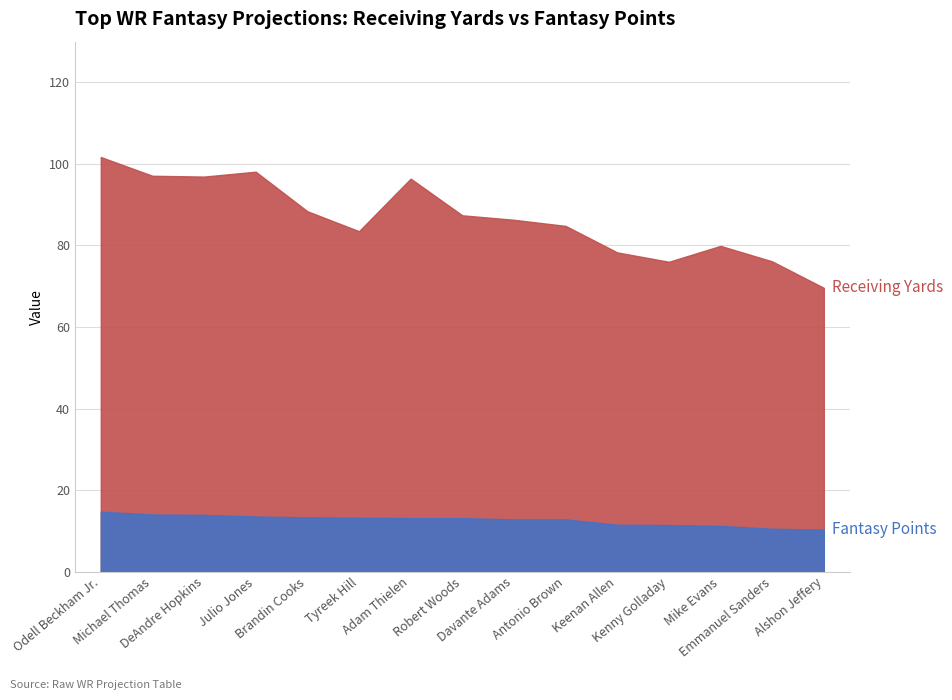

Is the value of FPTS at Davante Adams greater than the value of YDS at Antonio Brown?

No